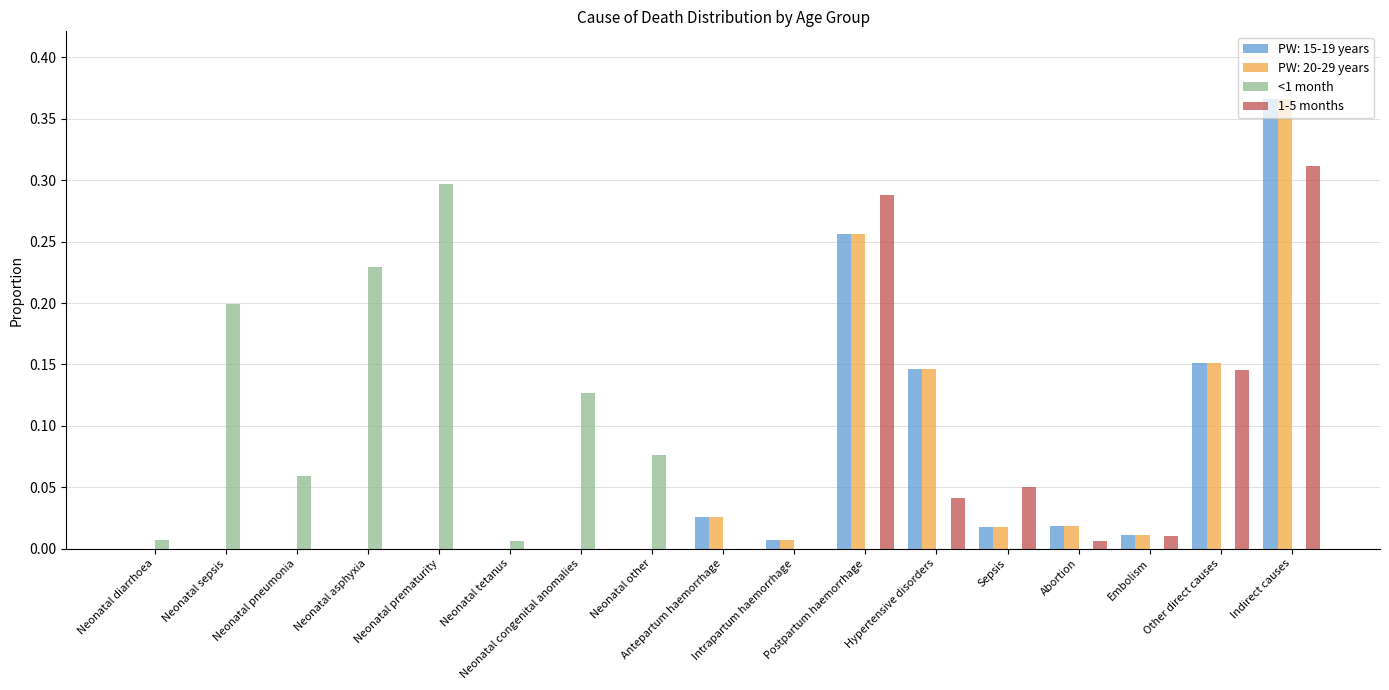

What is the sum of all <1 month values?

1.0